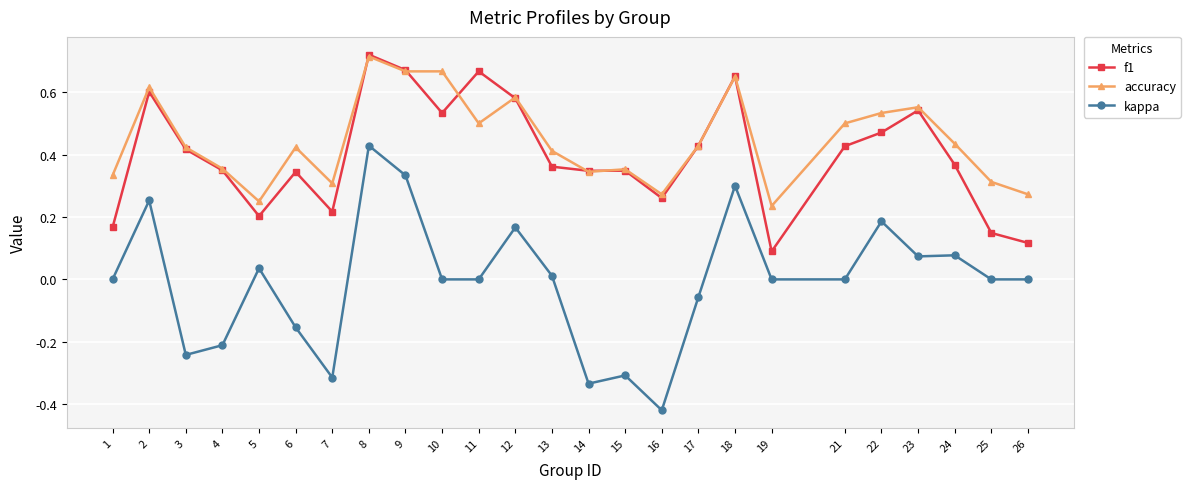

Which series has the widest spread of values?

kappa